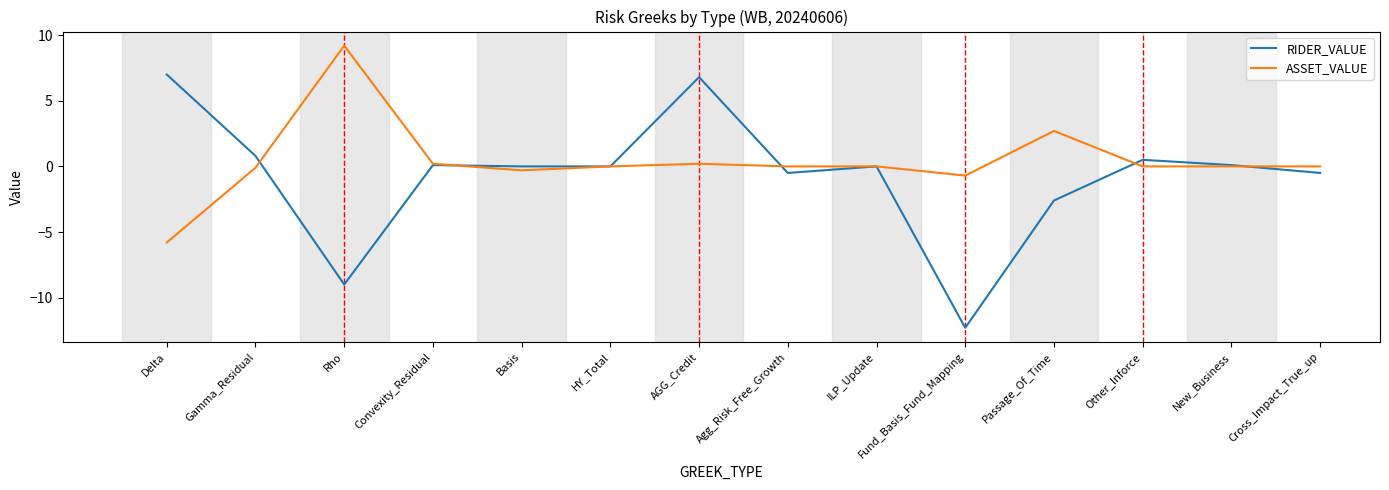

Which series has the widest spread of values?

RIDER_VALUE